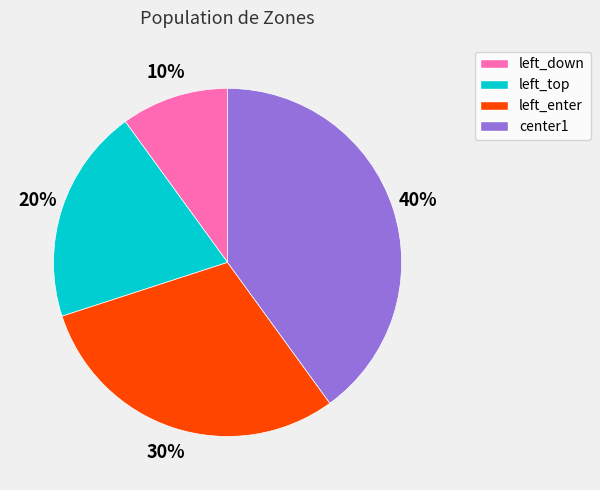

To the nearest percent, what is the difference between the largest and smallest slice percentages?

30%